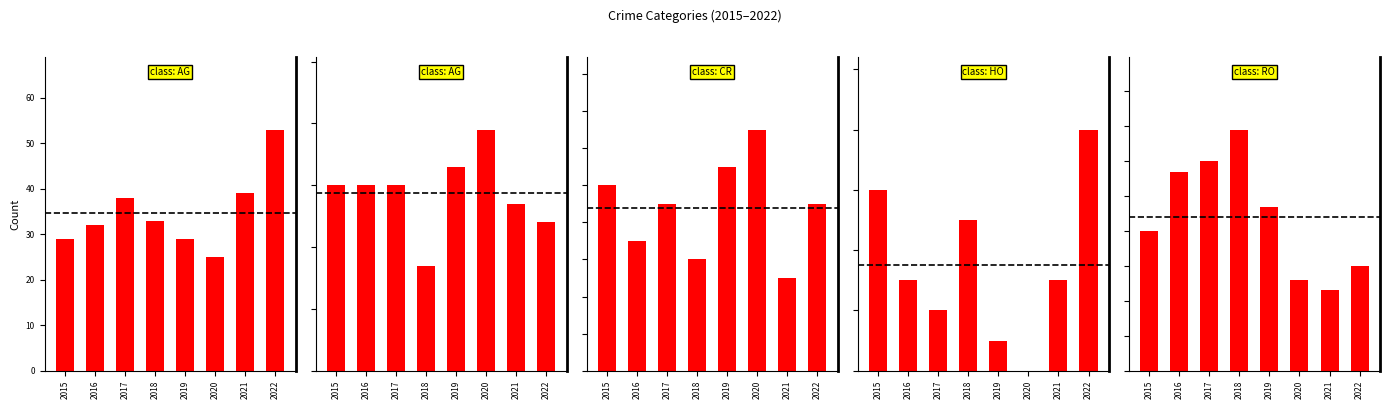

Between 2016 and 2018, which series saw the biggest shift?

Aggravated Battery